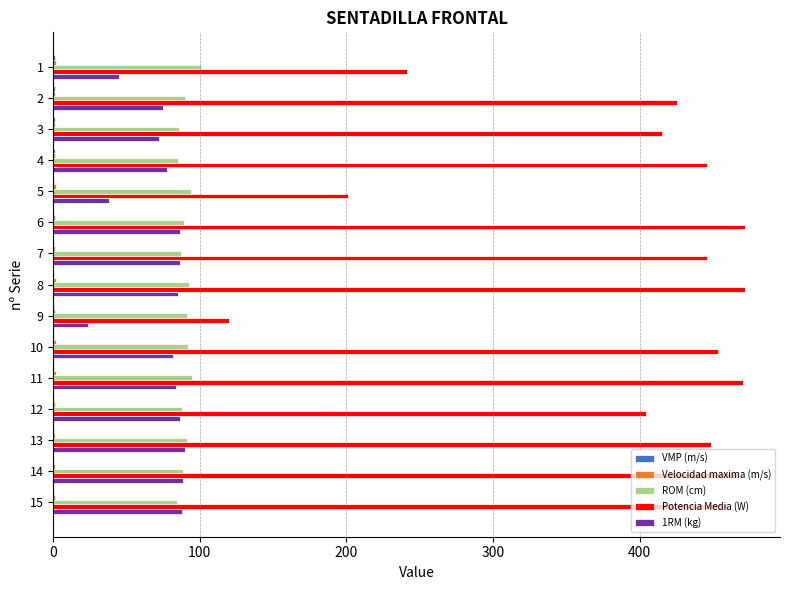

The value of Potencia Media (W) at 14 is 467.0. True or false?

True